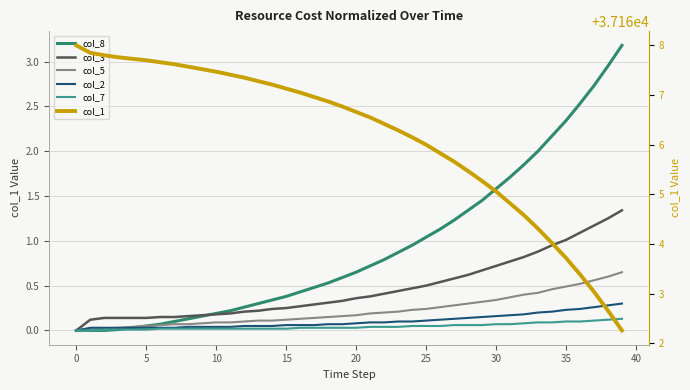

Is this an area chart (filled region under the line)?

No